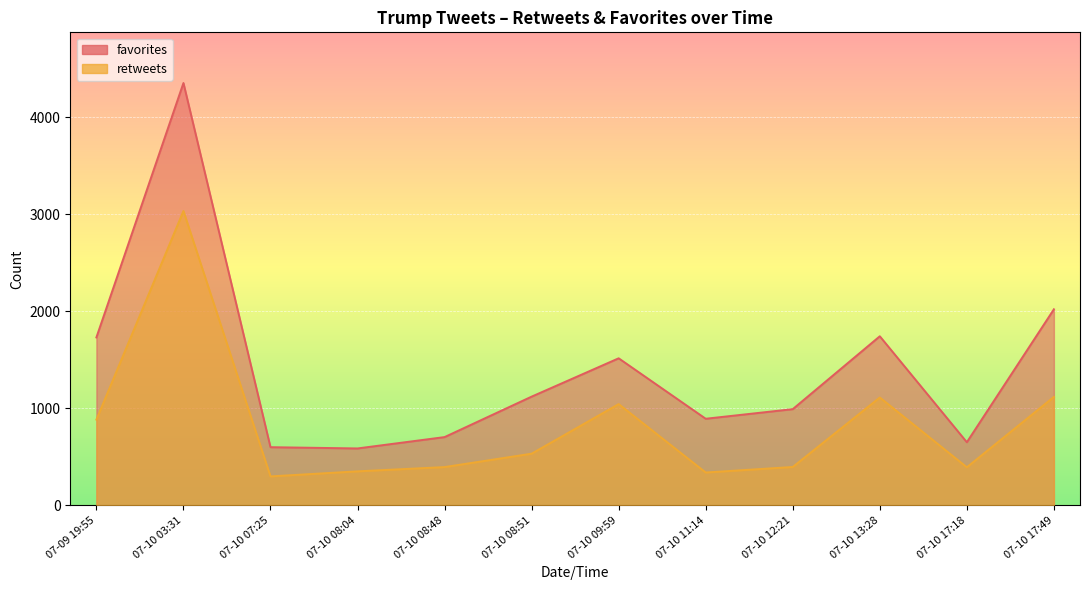

Rank the series by their maximum value, from highest to lowest.

favorites, retweets